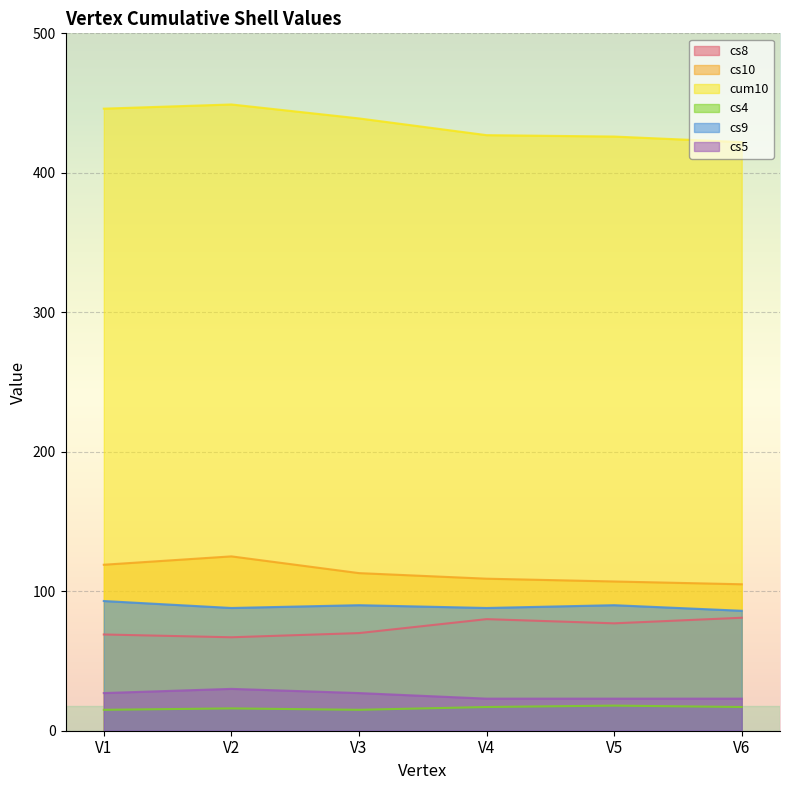

The value of cum10 at V5 is 426. True or false?

True